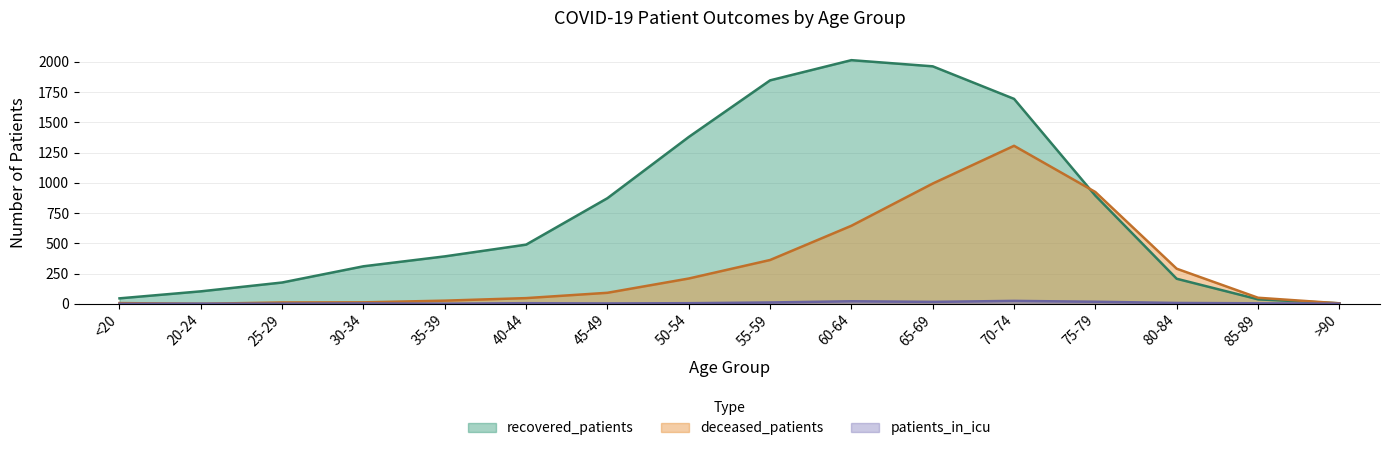

Reading left to right, list all the values displayed in this chart.

recovered_patients: 45	103	176	310	392	489	873	1379	1847	2014	1963	1694	894	207	37	4
deceased_patients: 6	0	11	12	26	47	91	209	362	645	994	1306	924	290	50	4
patients_in_icu: 0	1	1	3	1	5	3	5	11	21	16	24	17	7	4	1